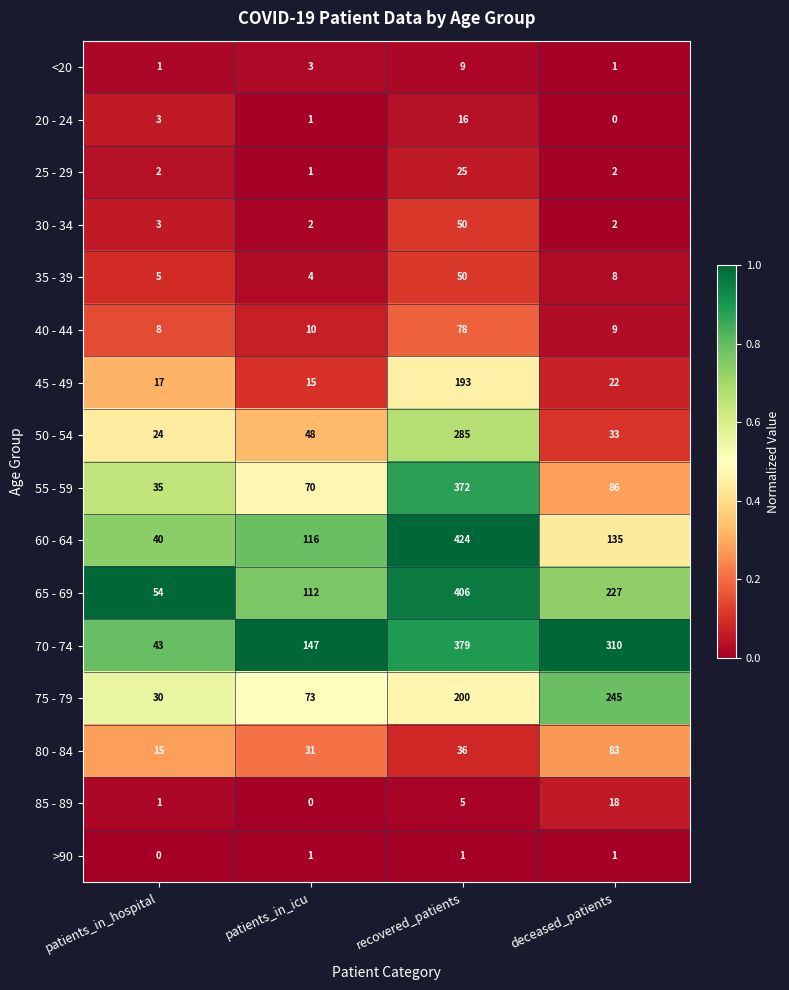

The <20 series shows 2 at patients_in_icu. True or false?

False